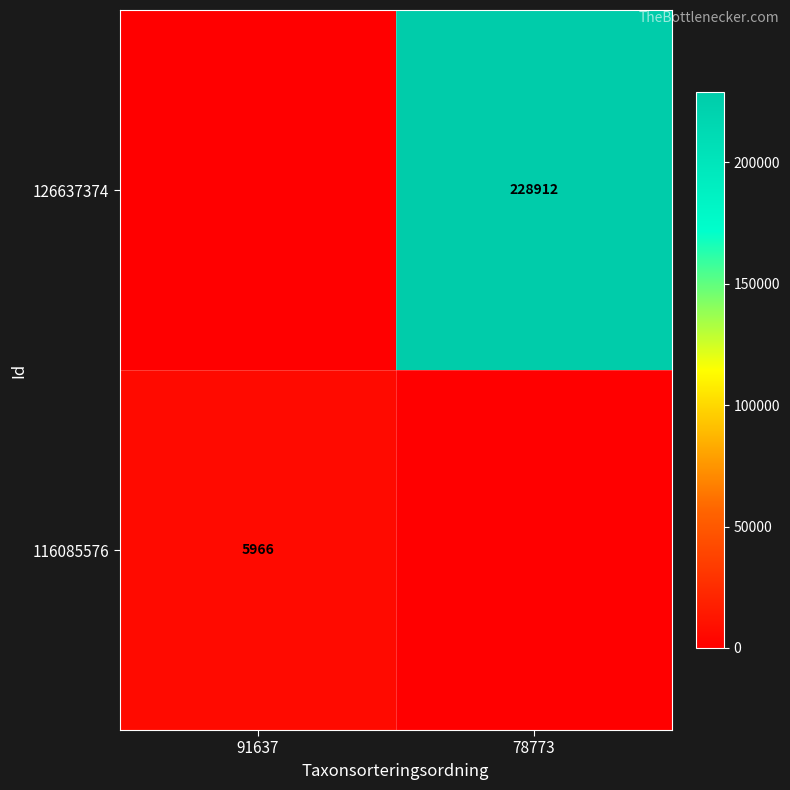

The value of 116085576 at 91637 is 1814. True or false?

False